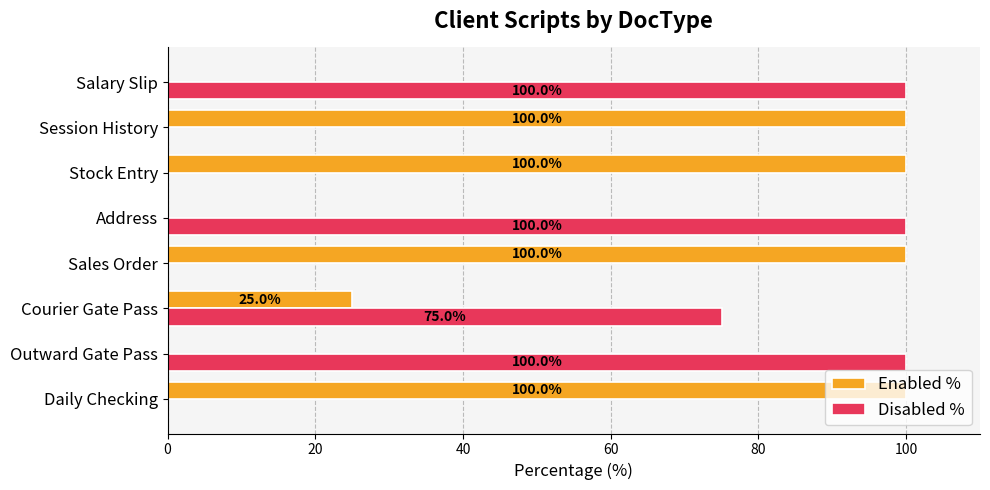

What is the sum of all Disabled % values?

375